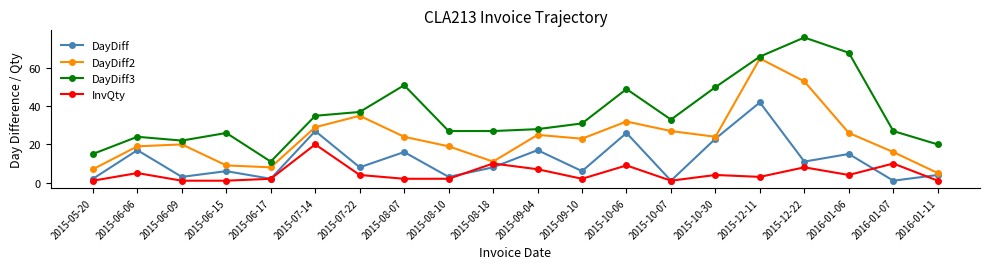

What is the approximate value of DayDiff2 at 2015-09-10?

23